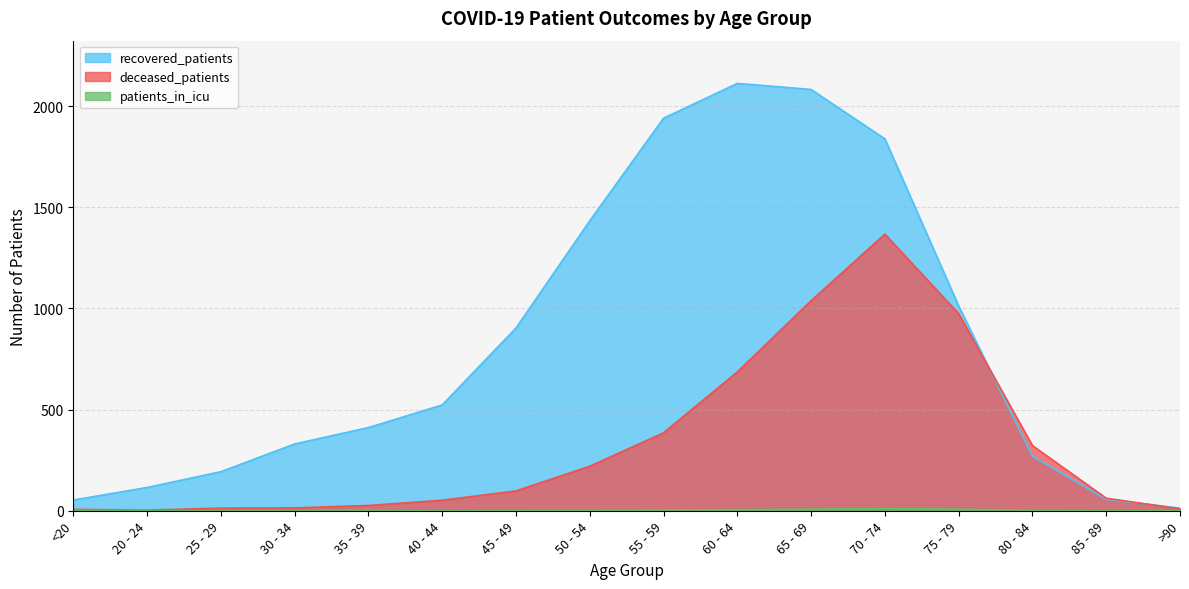

Which series has the largest total across all categories?

recovered_patients